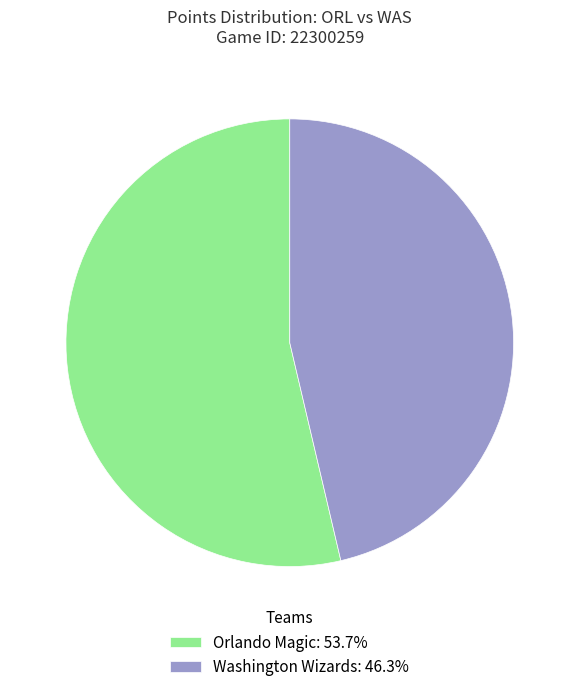

Approximately how many times larger is the value at Orlando Magic: 53.7% compared to Washington Wizards: 46.3%?

1.2